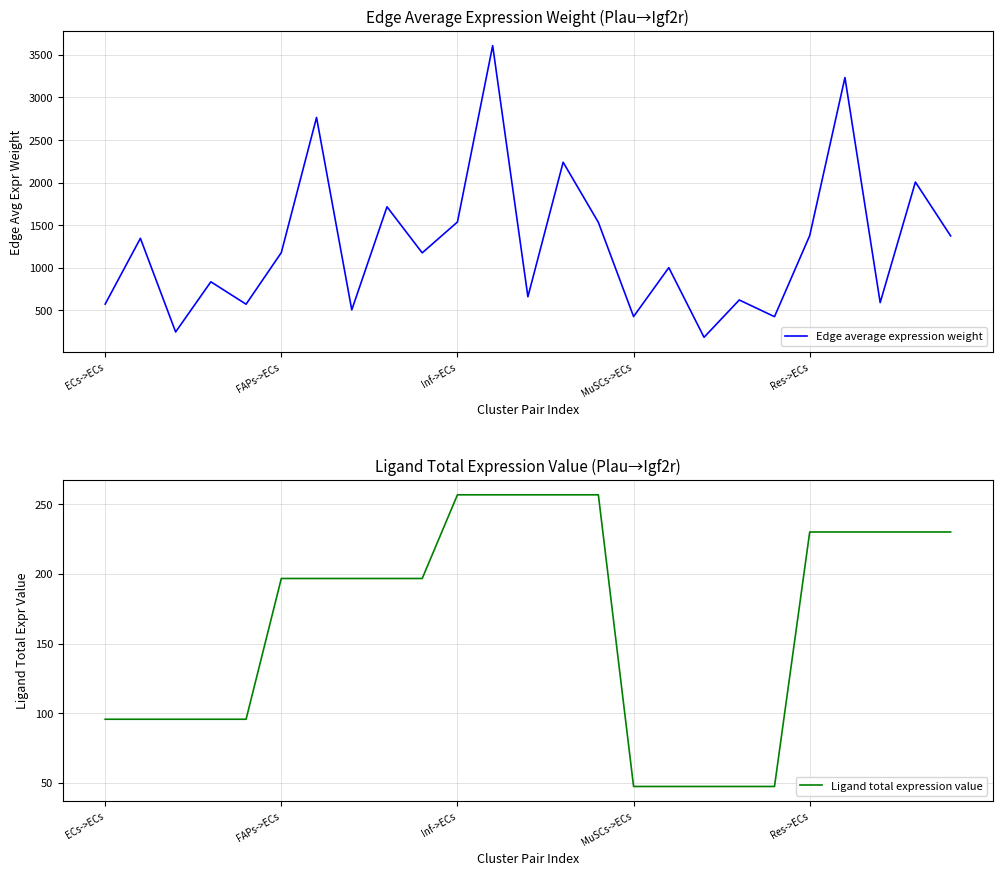

True or false: Edge average expression weight and Ligand total expression value intersect in this chart.

False